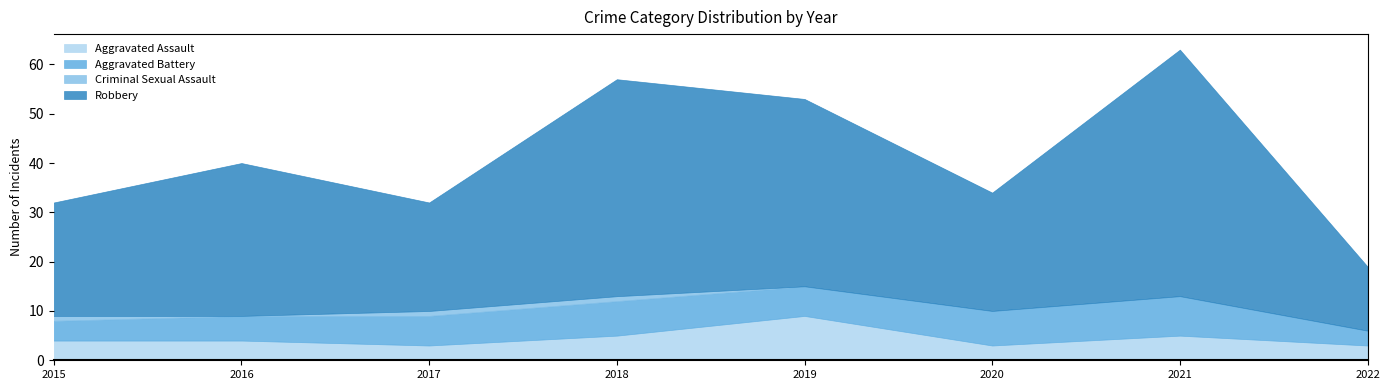

Is it true that Criminal Sexual Assault equals 1 at 2020?

False